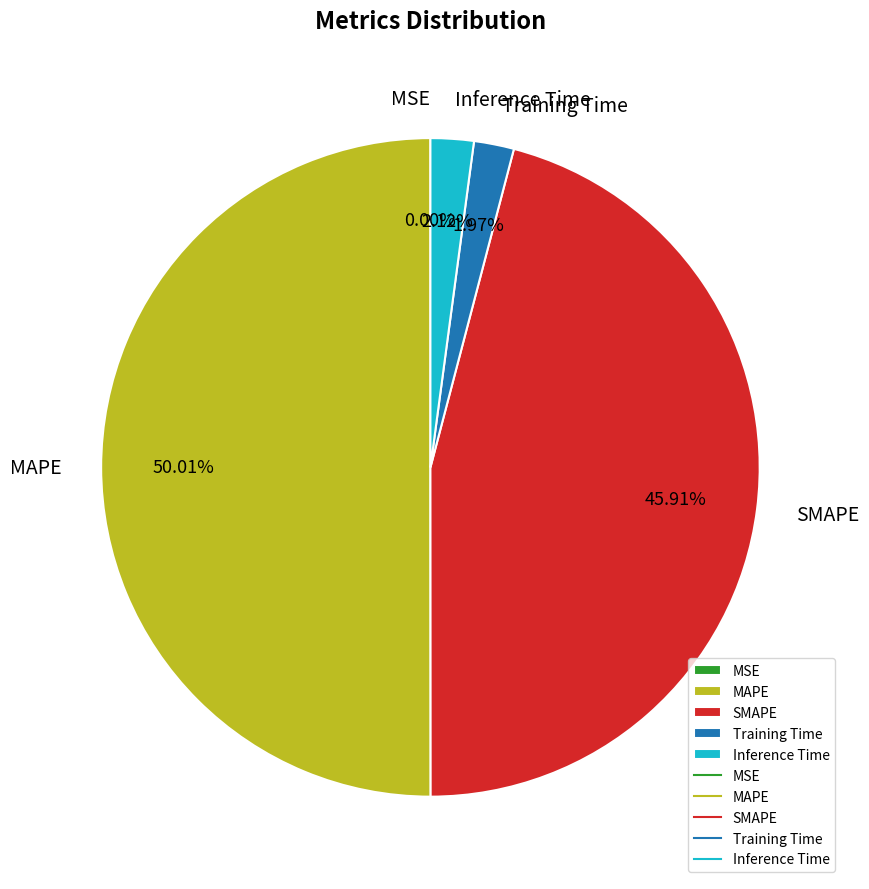

Between SMAPE and Inference Time, which is larger?

SMAPE